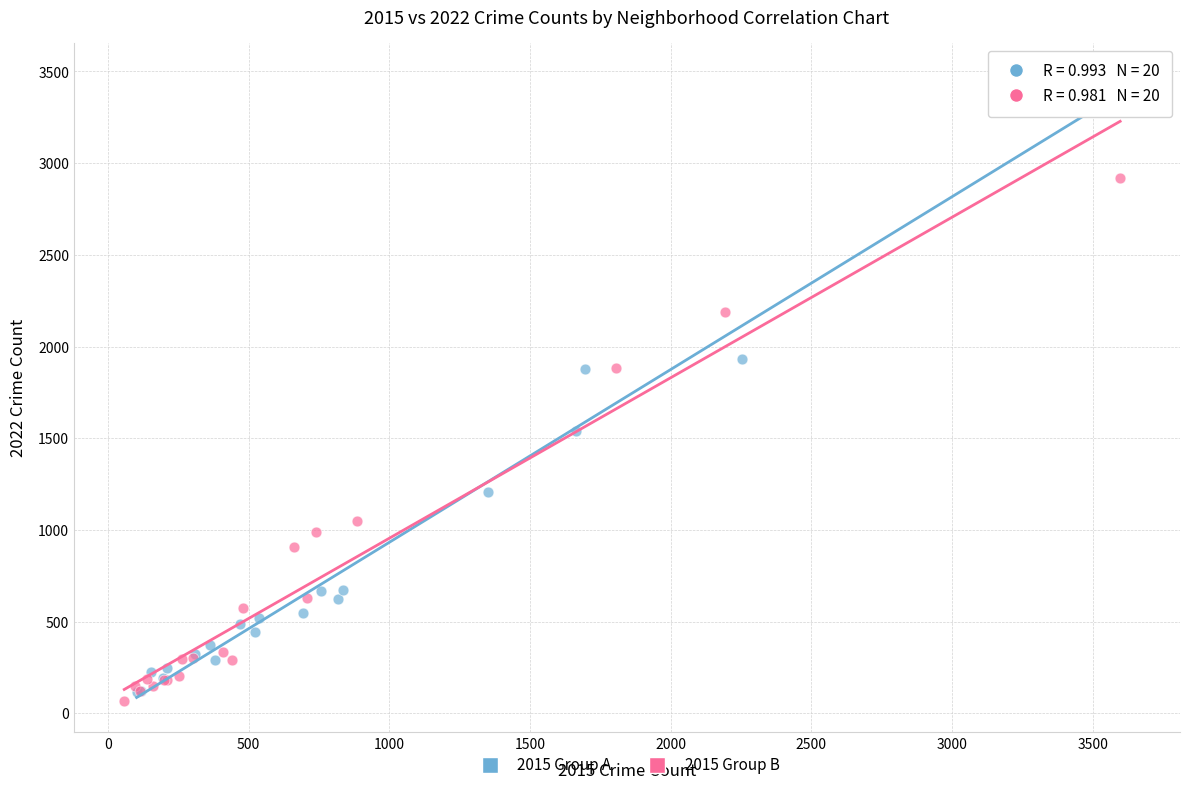

Which series has the largest Y range (max minus min)?

2015 Group A